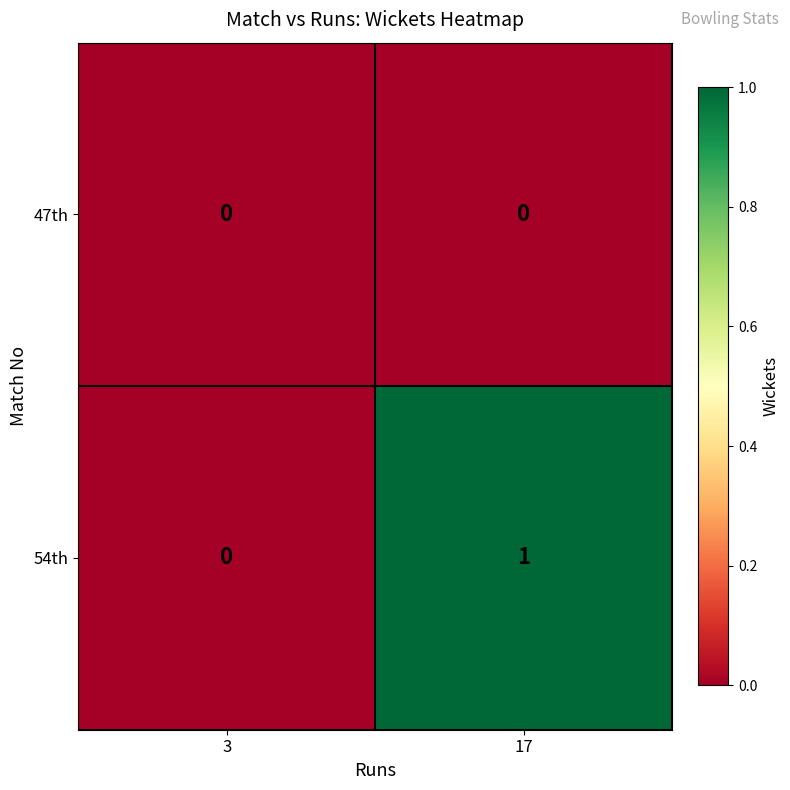

Reading left to right, extract all data points from this chart.

47th: 0	0
54th: 0	1